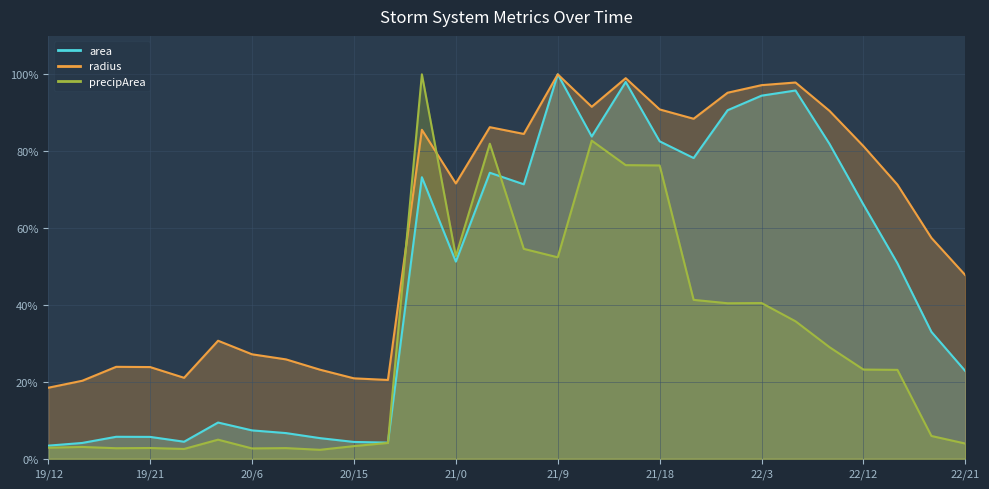

What is the sum of all precipArea values?

854.6